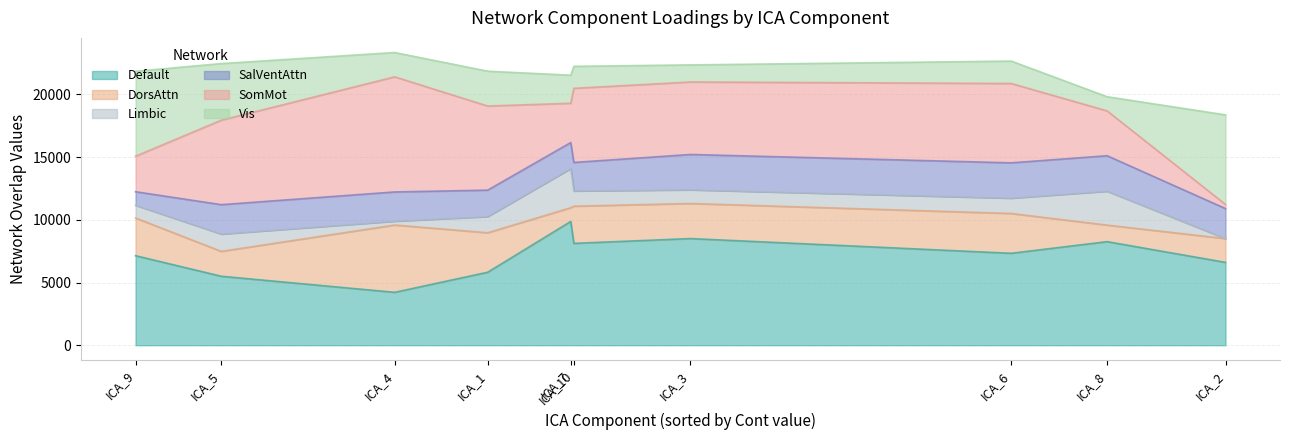

What is the total value across all series at ICA_1?

21857